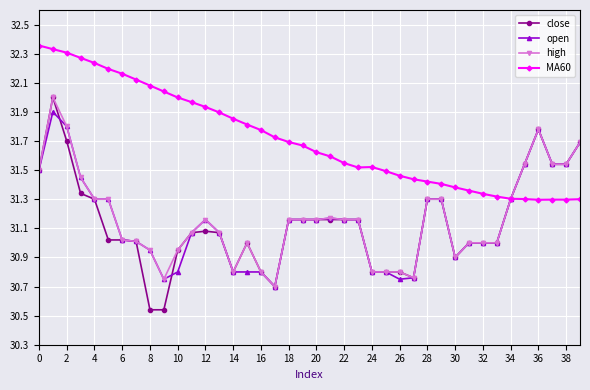

Which series has the largest range (max minus min)?

close